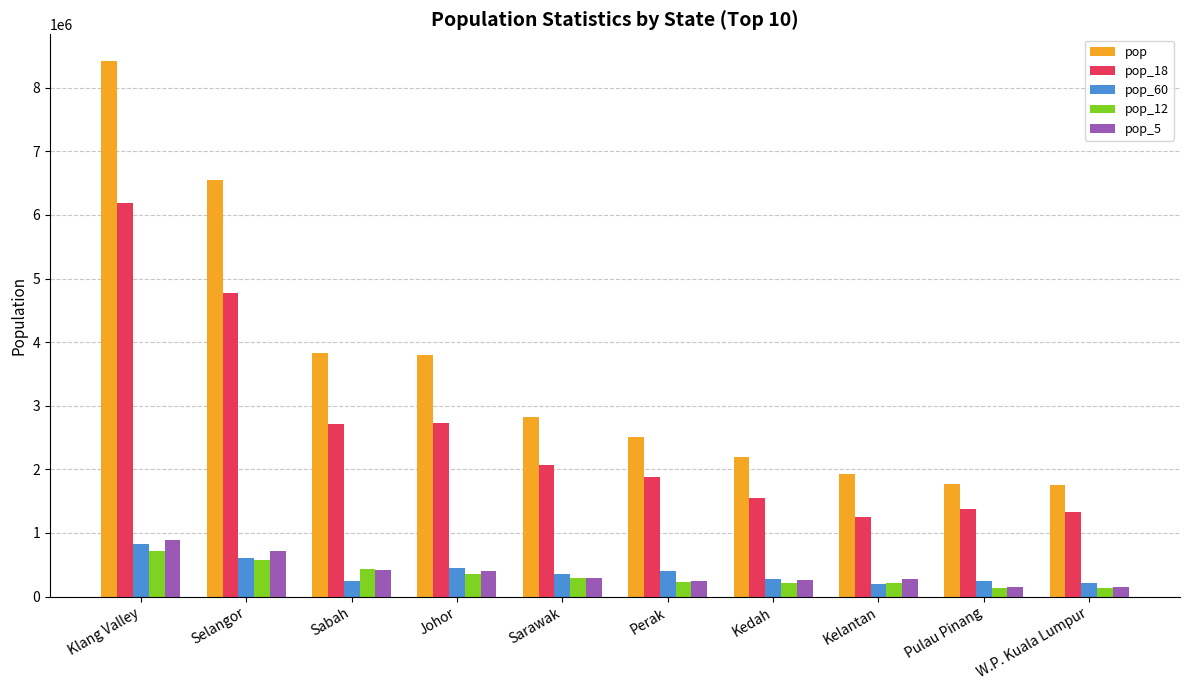

Which series changed the most between Klang Valley and Selangor?

pop